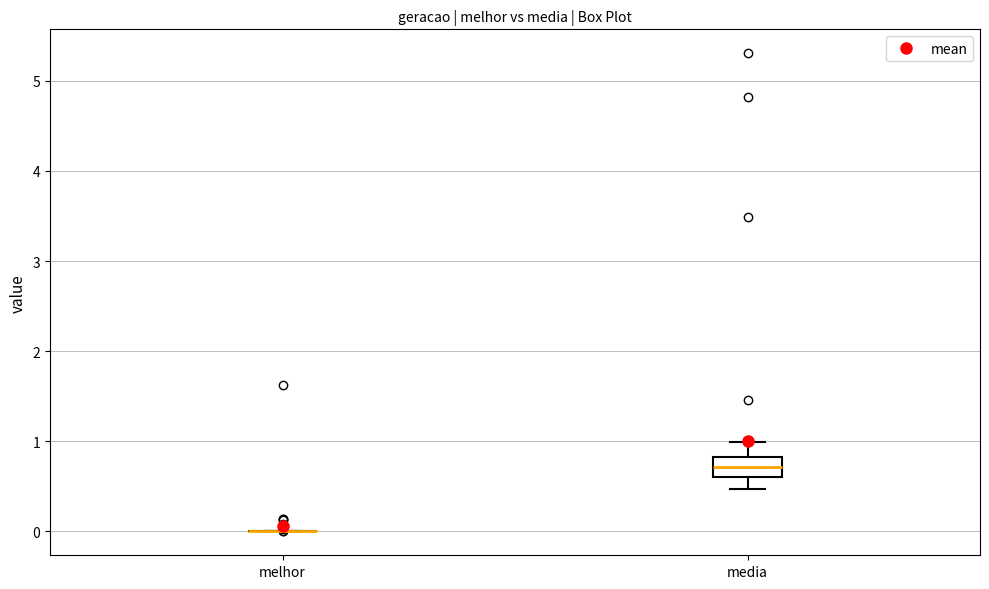

Reading left to right, transcribe this box plot: for each box, give where its median line is, the range the box spans, and where its two whiskers end, as read against the y-axis. The values are not printed on the chart, so give them approximately, as read against the axis.

melhor: box collapsed to a line at 0.0, whiskers 0.0 to 0.0
media: median 0.7, box 0.6 to 0.8, whiskers 0.5 to 1.0